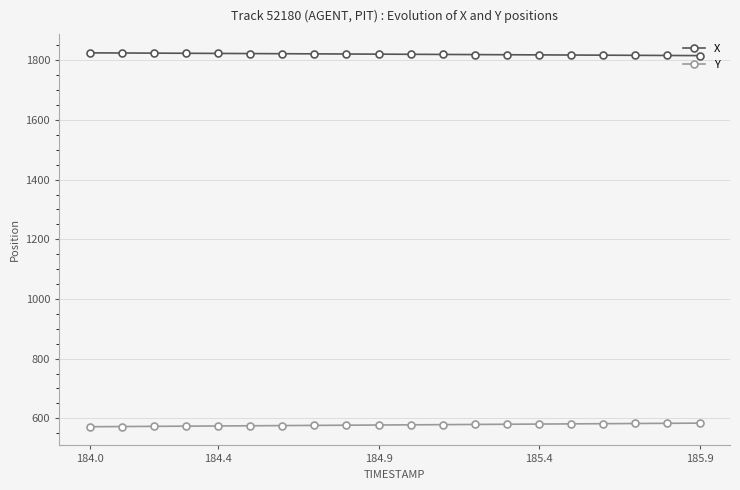

What is the value of the X point at the 12th from the left?

1819.8